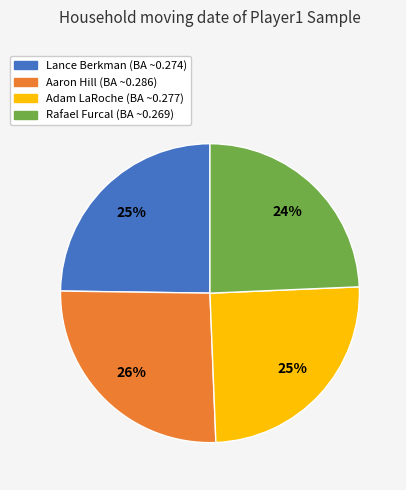

How many slices are in this pie chart?

4